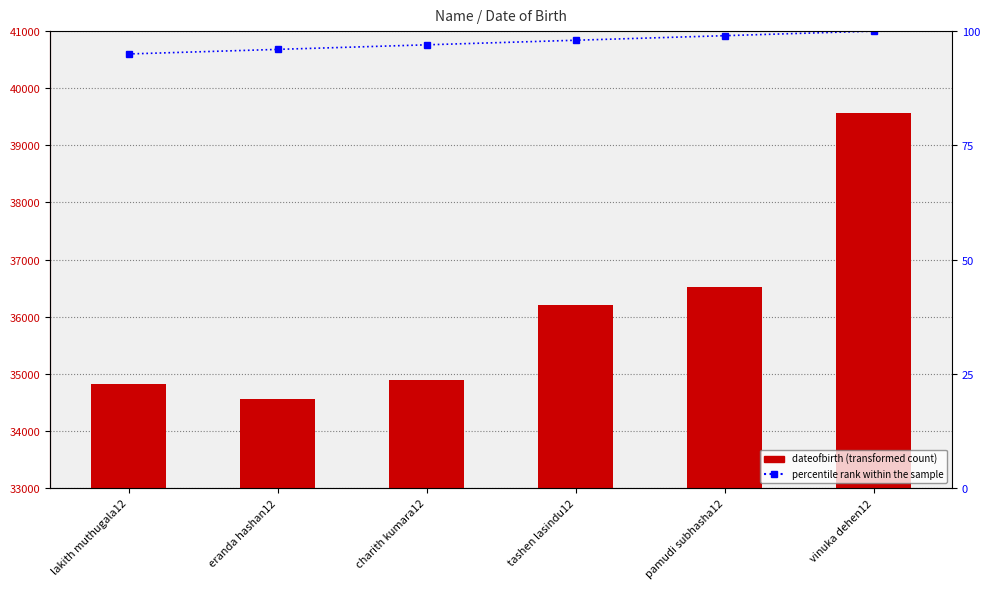

At which category does the chart reach its peak across all series?

vinuka dehen12